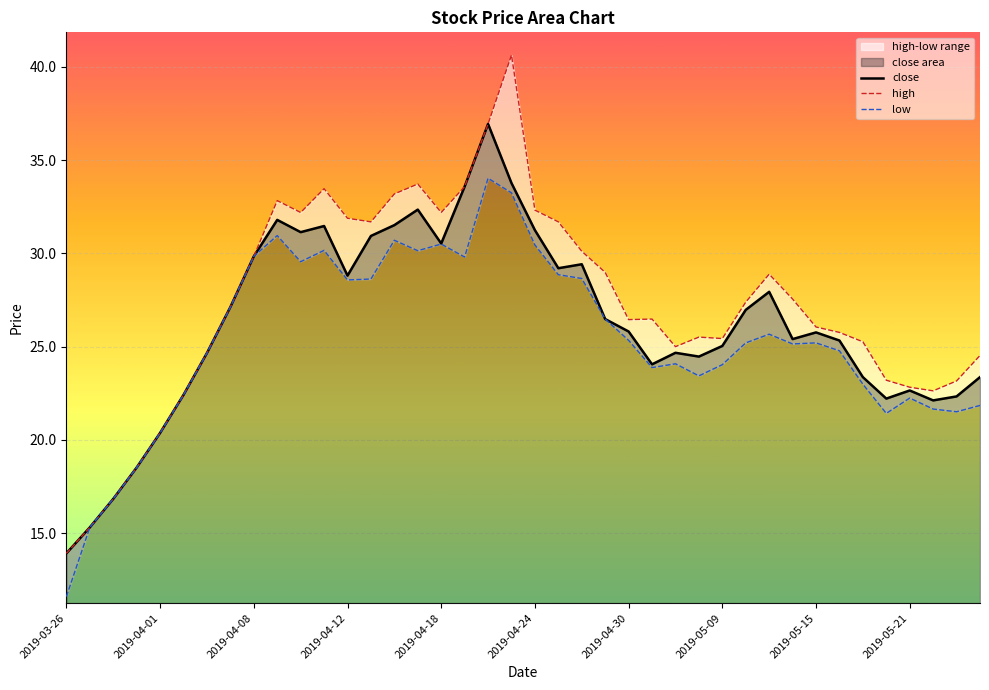

Which category has the lowest value in the low series?

2019-03-26